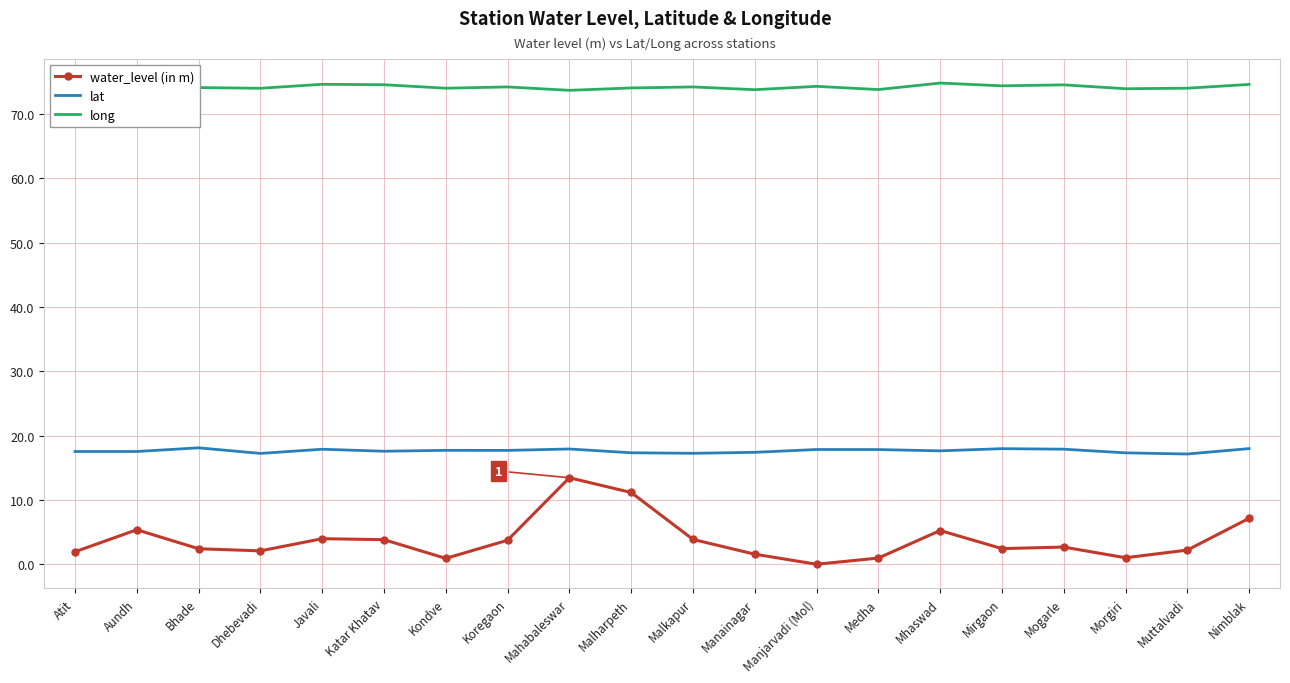

What is the lowest value of the lat series?

17.1